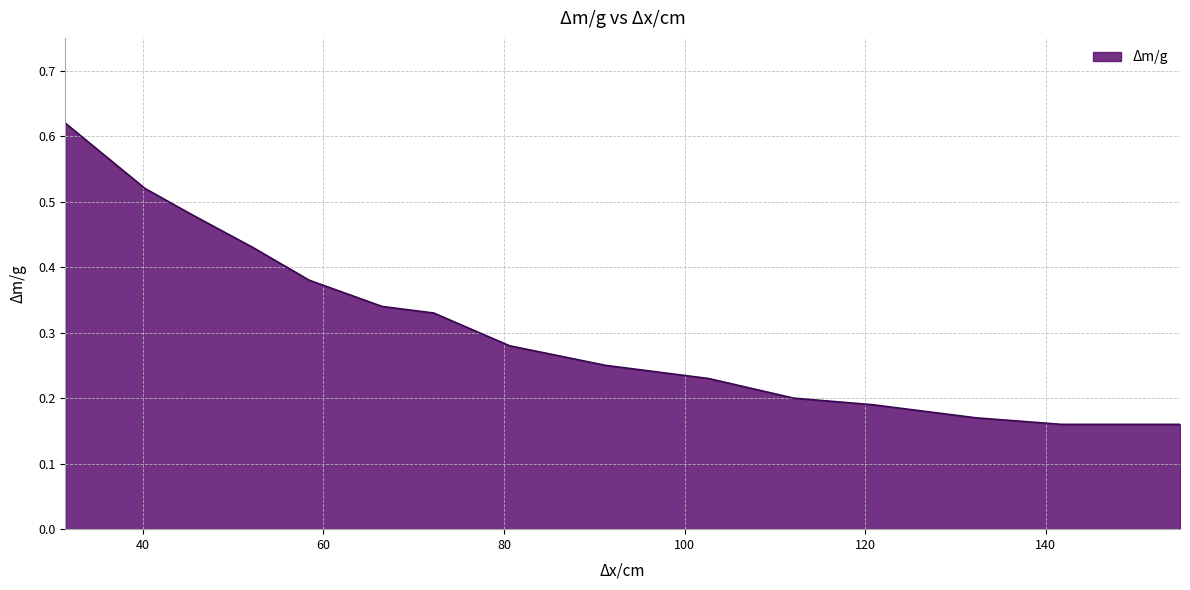

Reading left to right, list all the values displayed in this chart.

0.6	0.6	0.5	0.5	0.4	0.4	0.3	0.3	0.3	0.2	0.2	0.2	0.2	0.2	0.2	0.2